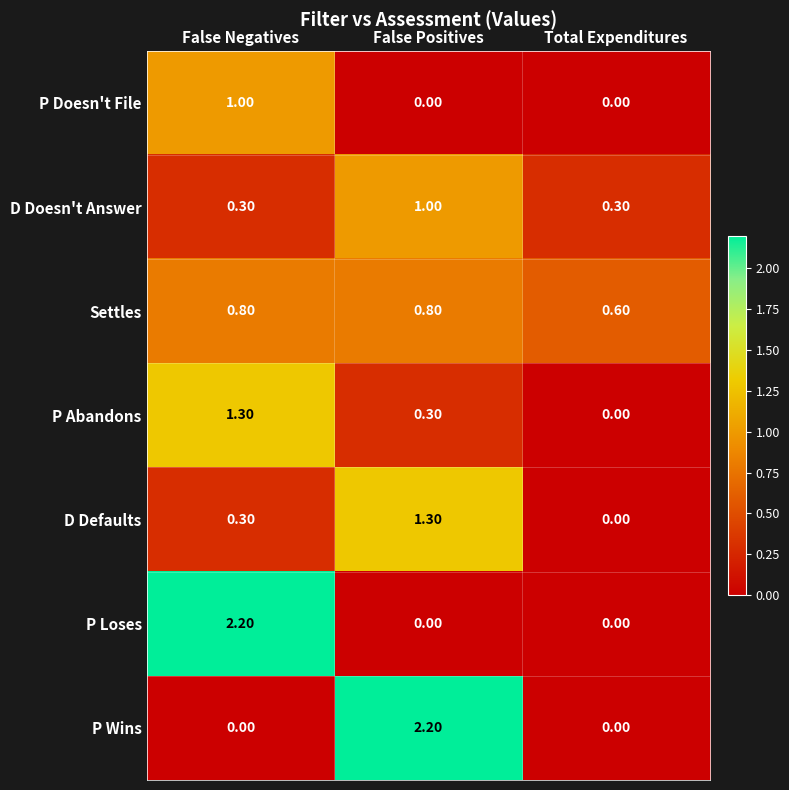

What is the sum of all D Doesn't Answer values?

1.6